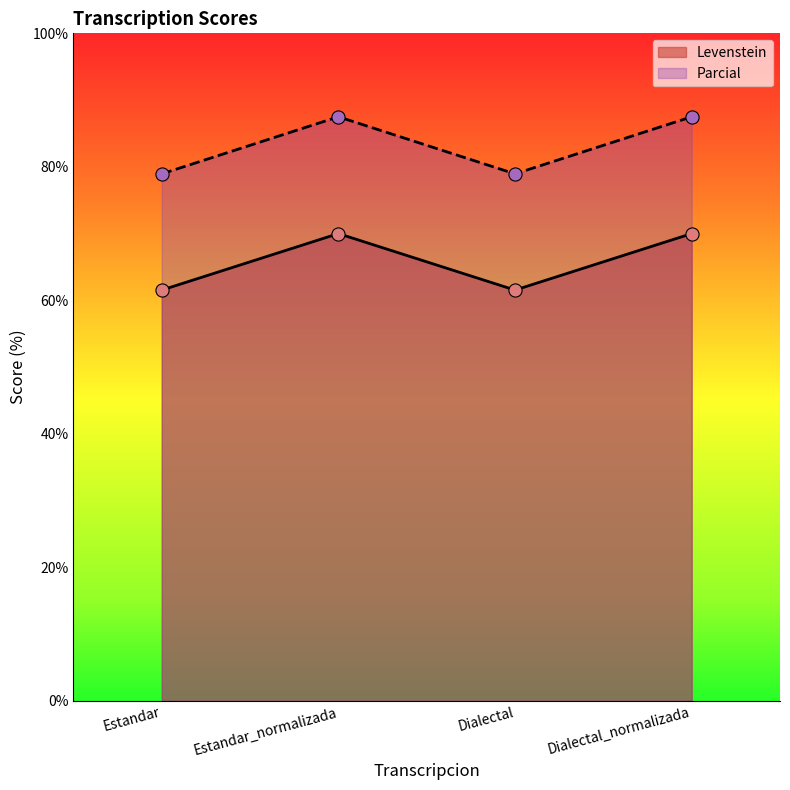

Which series has the widest spread of Y values?

Parcial